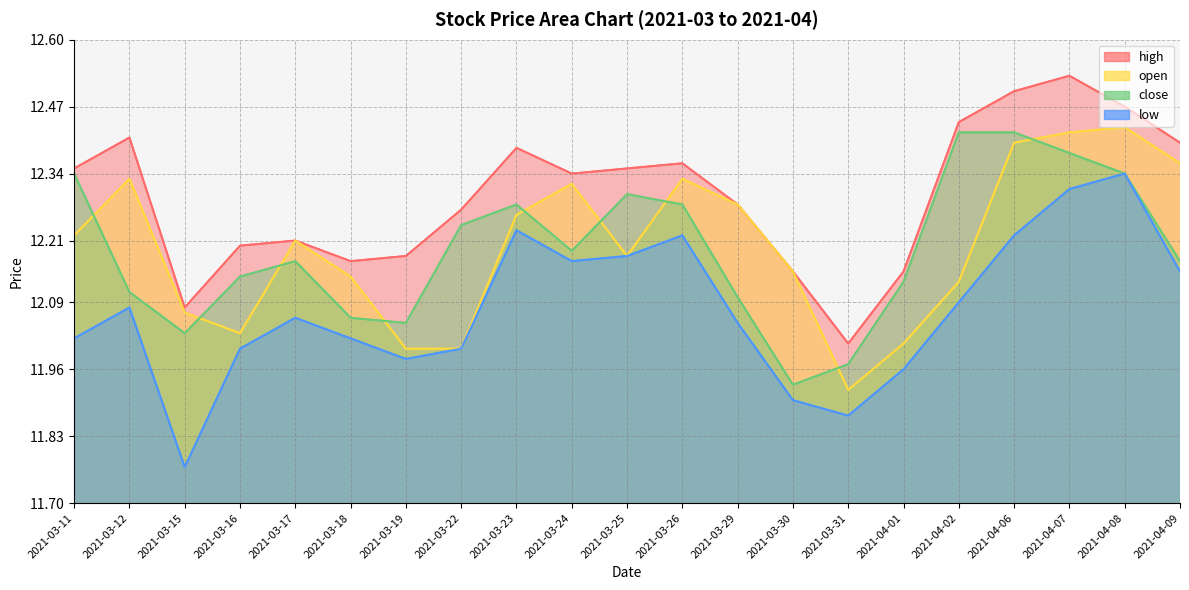

True or false: high and low intersect in this chart.

False